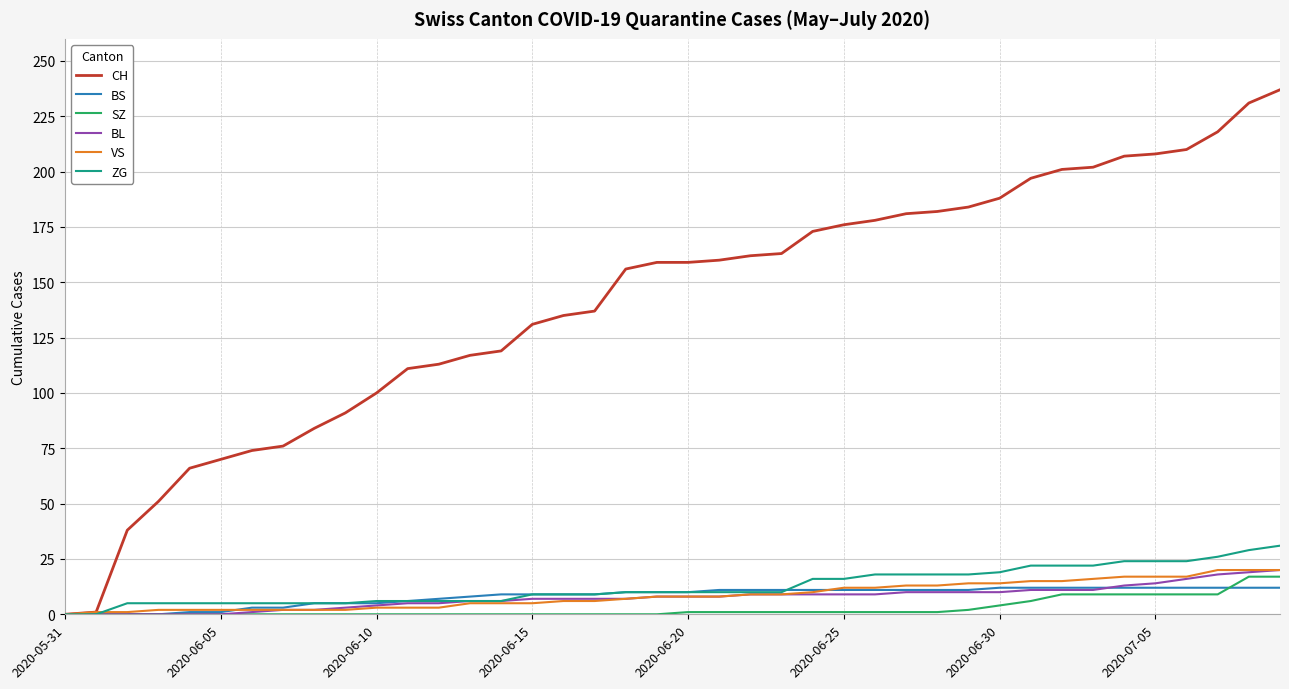

What is the sum of all CH values?

5646